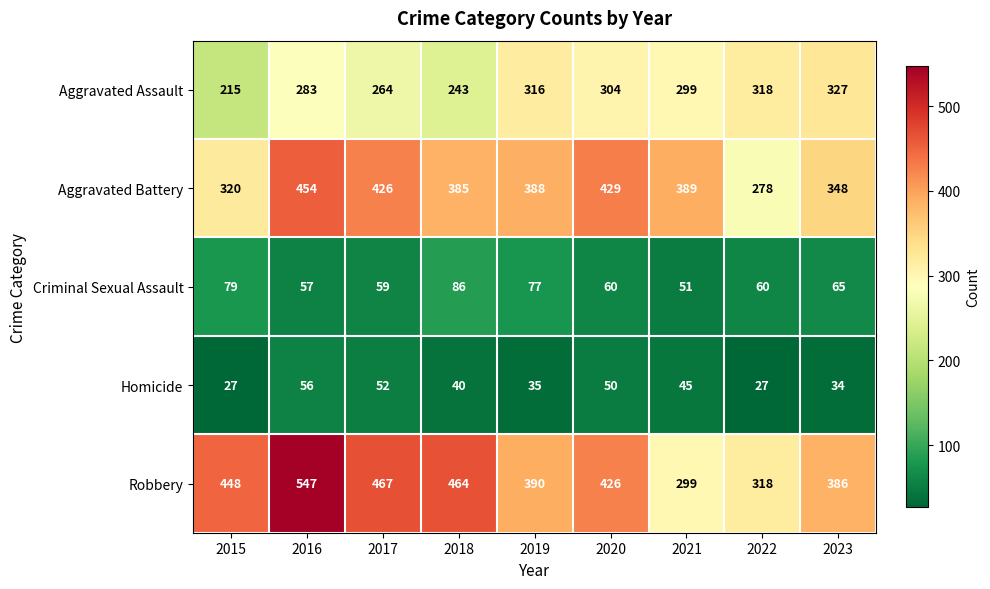

How many series are shown in this chart?

5